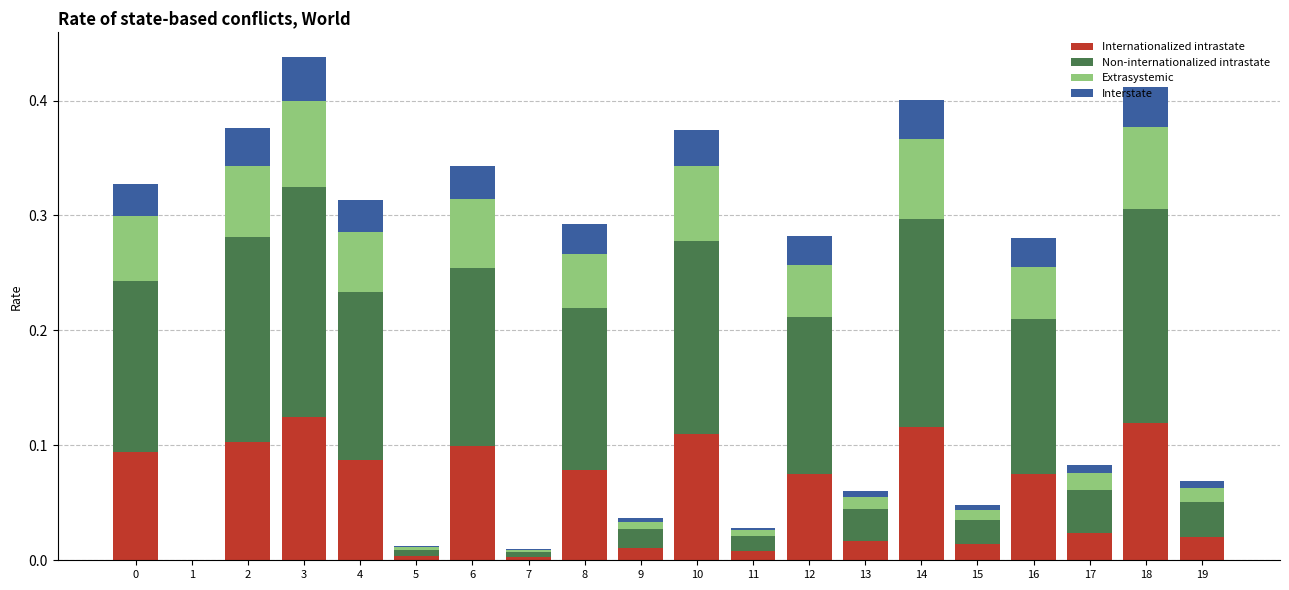

Count the number of data series in this chart.

4